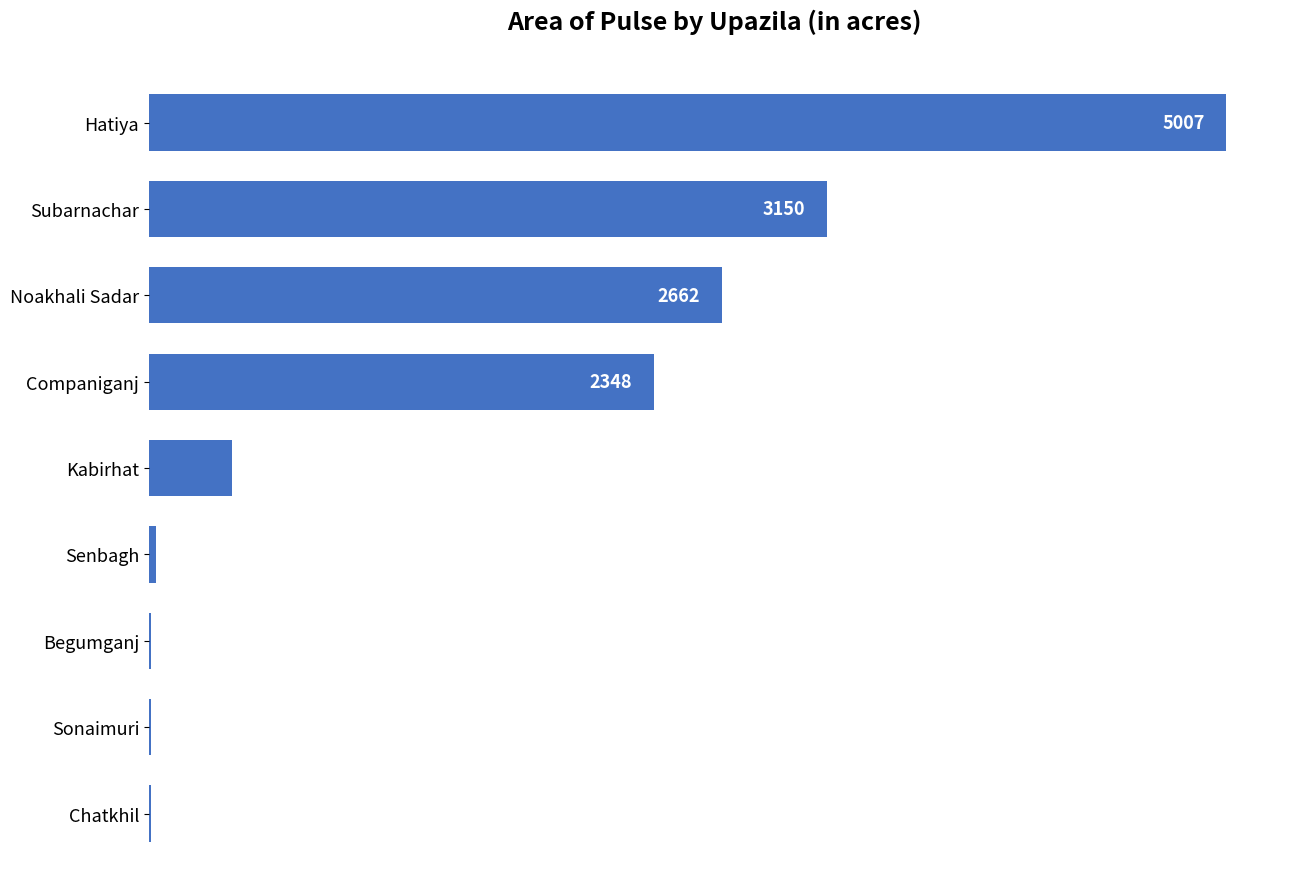

Where is the data nearest to the value 2507?

Noakhali Sadar